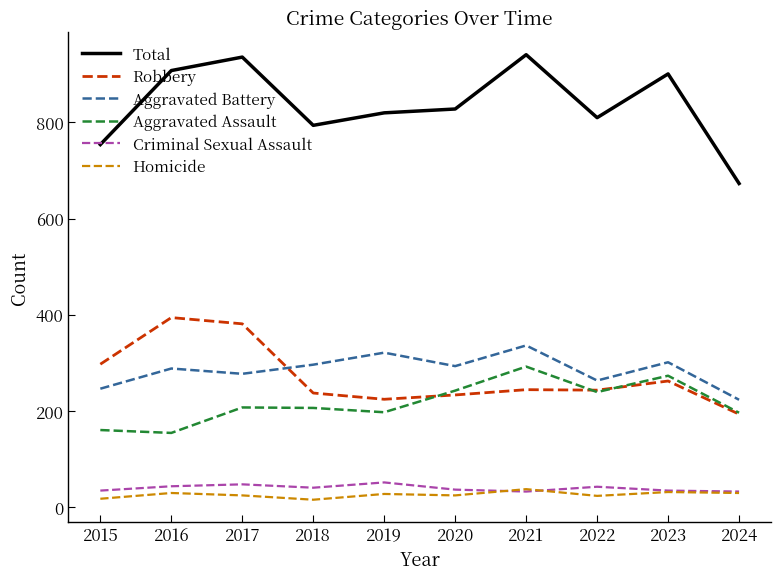

The value of Aggravated Battery at 2018 is 187. True or false?

False